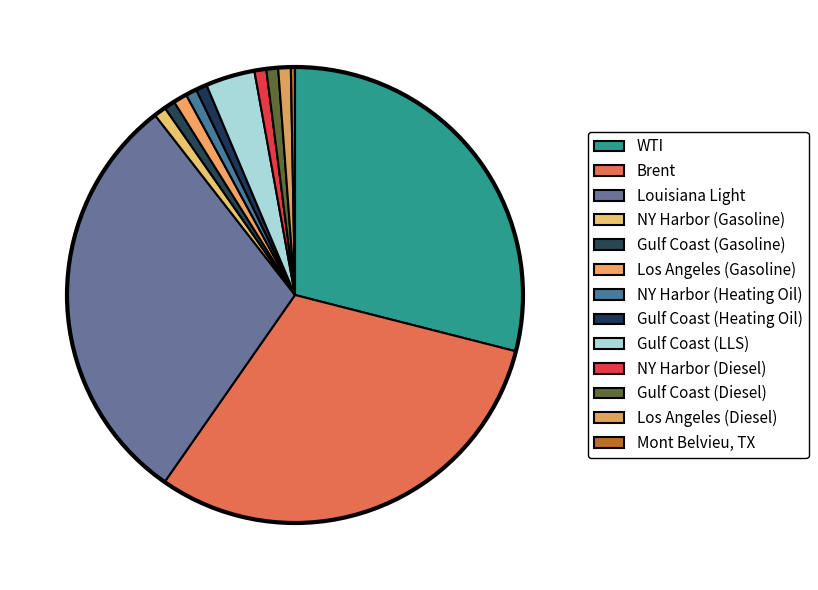

Count the number of slices in the pie.

13